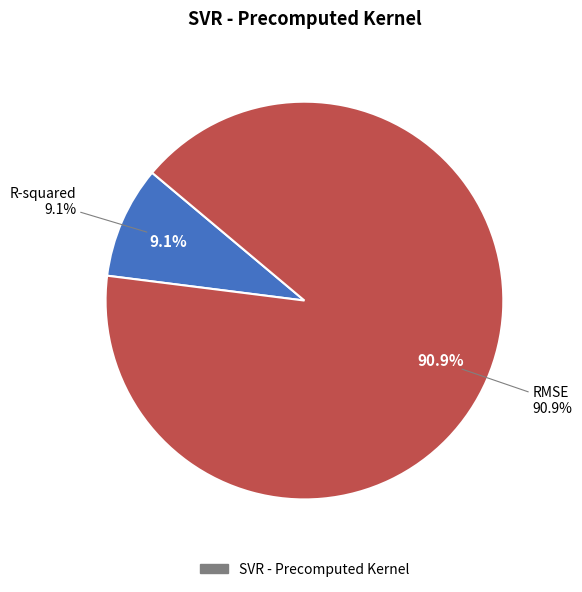

To the nearest percent, what is the combined percentage of R-squared and RMSE?

100%